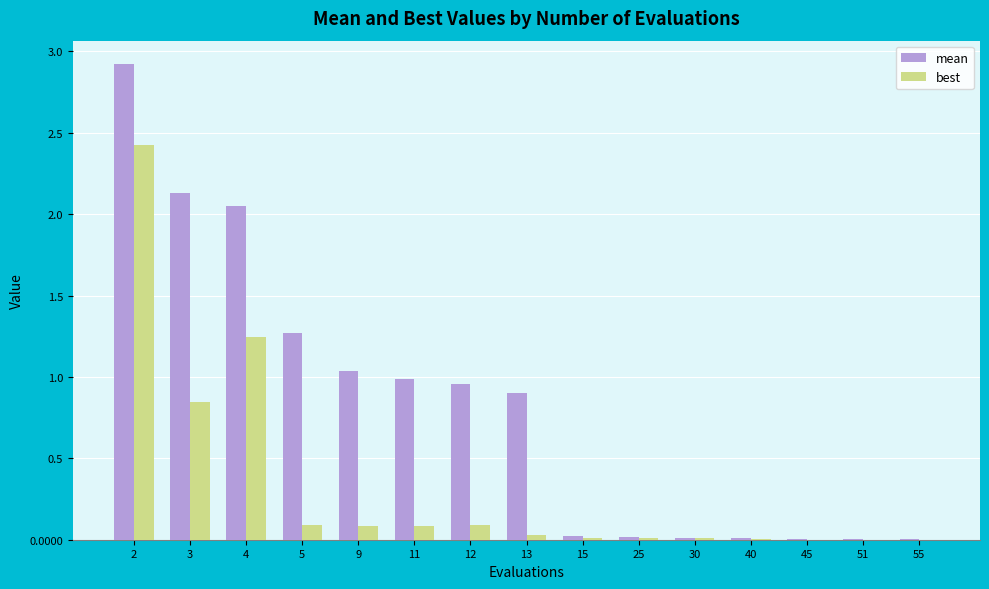

What are all the series names shown in the legend?

mean, best